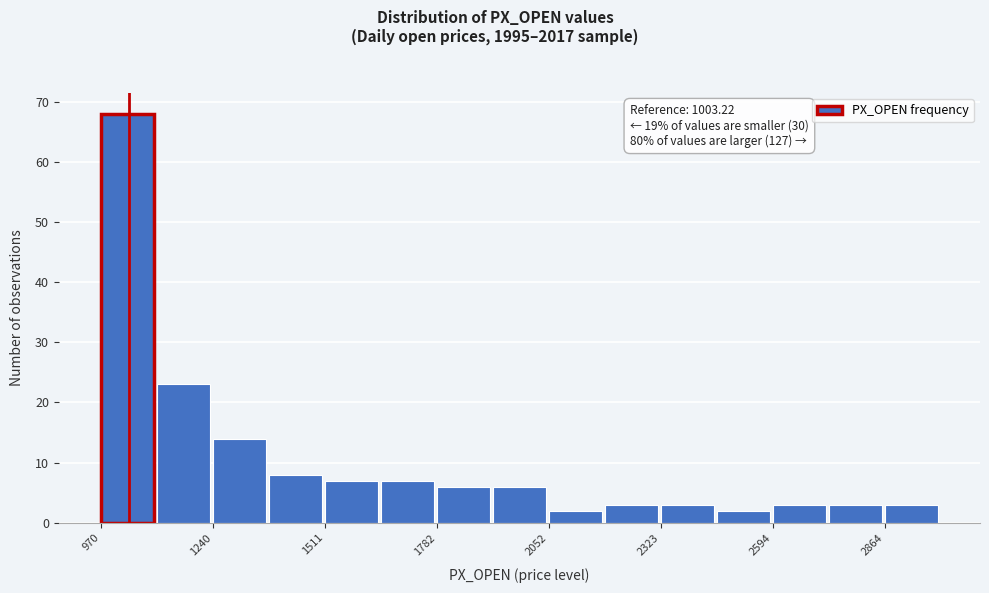

Read against the x-axis, roughly where is the centre of the tallest bar?

1050